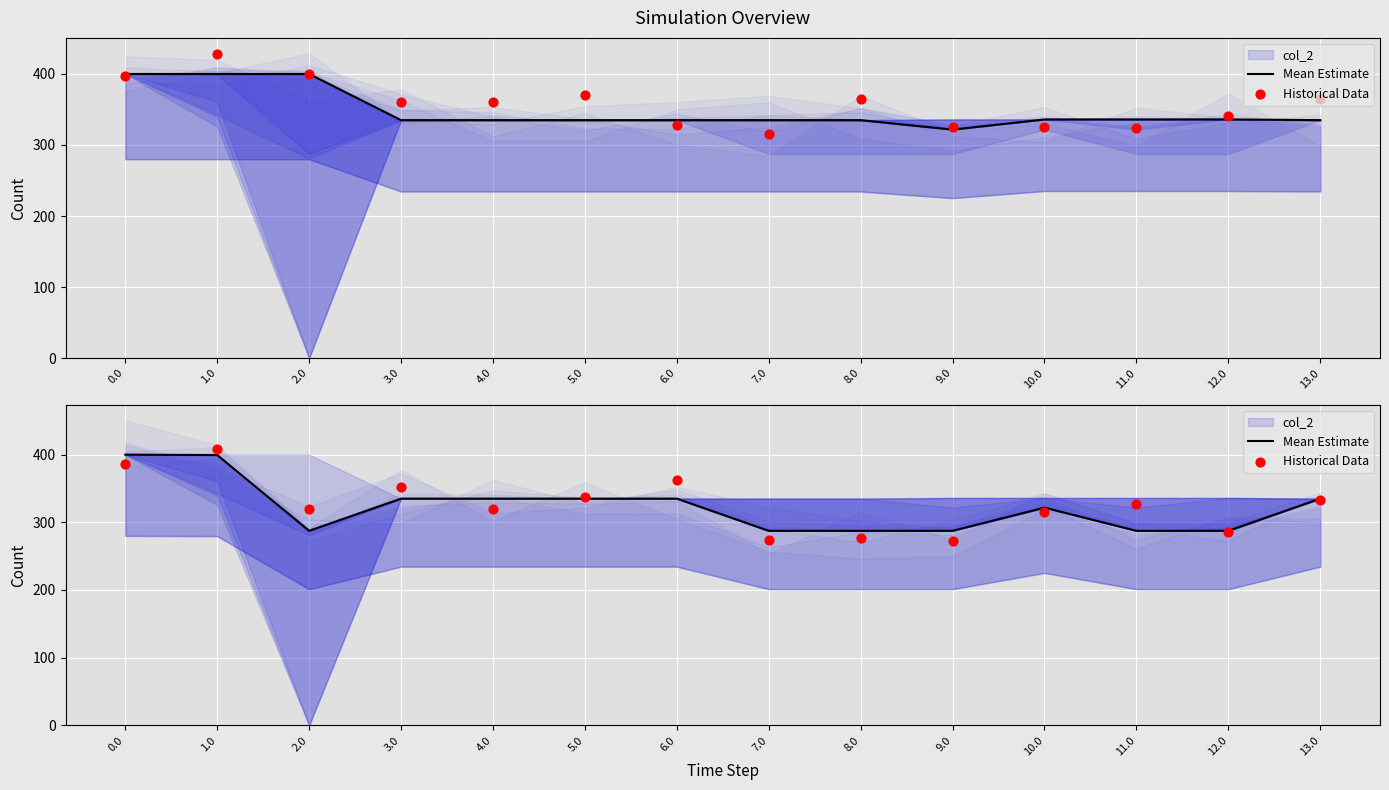

Is the value of Mean Estimate at 4.0 greater than the value of Historical Data at 7.0?

Yes